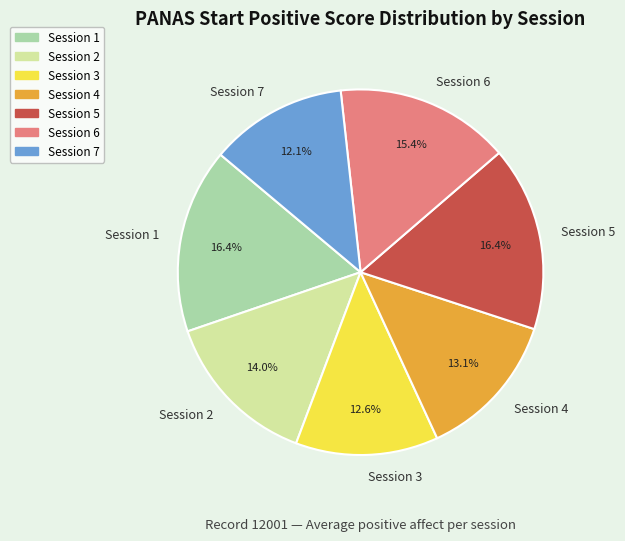

Does Session 6 represent more than half of the total?

No